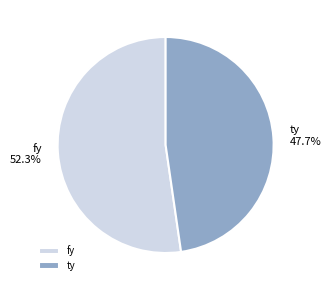

Combined, what portion of the pie is fy and ty?

100.0%